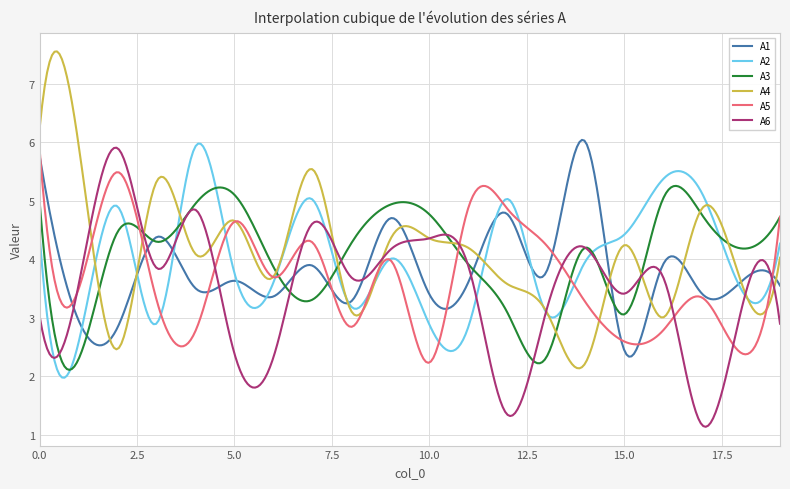

What is the highest value of the A4 series?

7.6